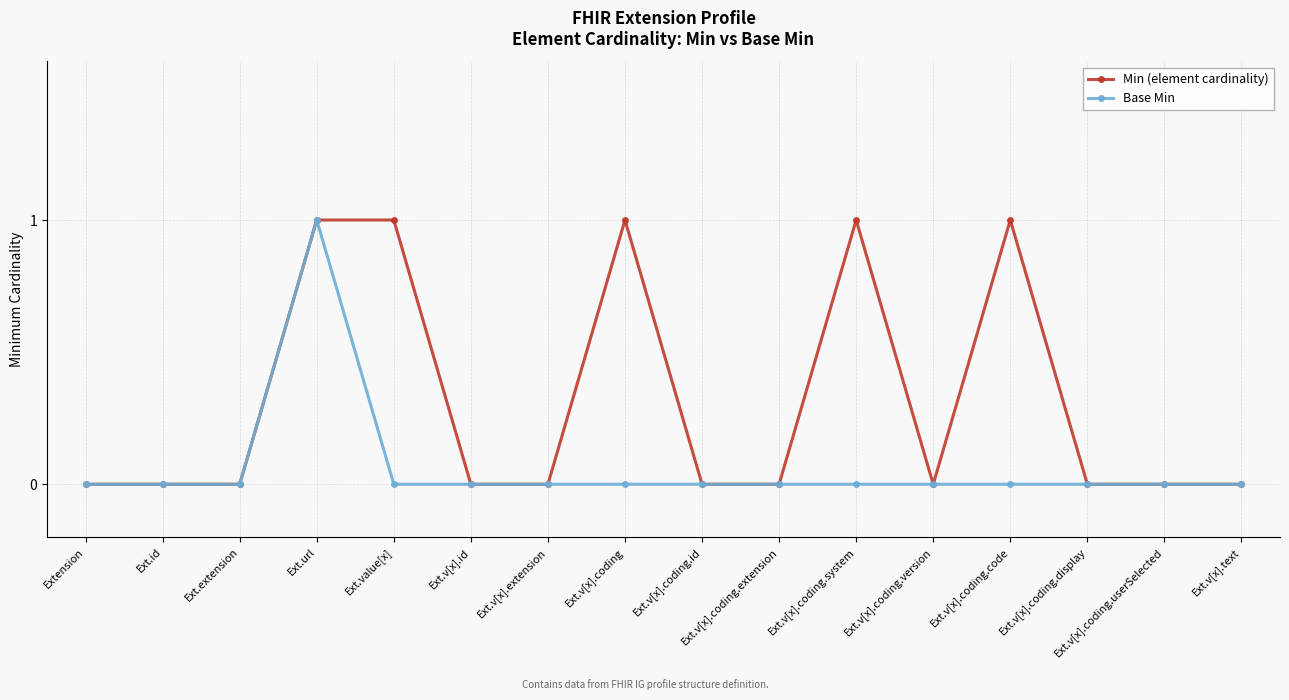

Reading right to left, list all the values displayed in this chart.

Min (element cardinality): Ext.v[x].text=0	Ext.v[x].coding.userSelected=0	Ext.v[x].coding.display=0	Ext.v[x].coding.code=1	Ext.v[x].coding.version=0	Ext.v[x].coding.system=1	Ext.v[x].coding.extension=0	Ext.v[x].coding.id=0	Ext.v[x].coding=1	Ext.v[x].extension=0	Ext.v[x].id=0	Ext.value[x]=1	Ext.url=1	Ext.extension=0	Ext.id=0	Extension=0
Base Min: Ext.v[x].text=0	Ext.v[x].coding.userSelected=0	Ext.v[x].coding.display=0	Ext.v[x].coding.code=0	Ext.v[x].coding.version=0	Ext.v[x].coding.system=0	Ext.v[x].coding.extension=0	Ext.v[x].coding.id=0	Ext.v[x].coding=0	Ext.v[x].extension=0	Ext.v[x].id=0	Ext.value[x]=0	Ext.url=1	Ext.extension=0	Ext.id=0	Extension=0